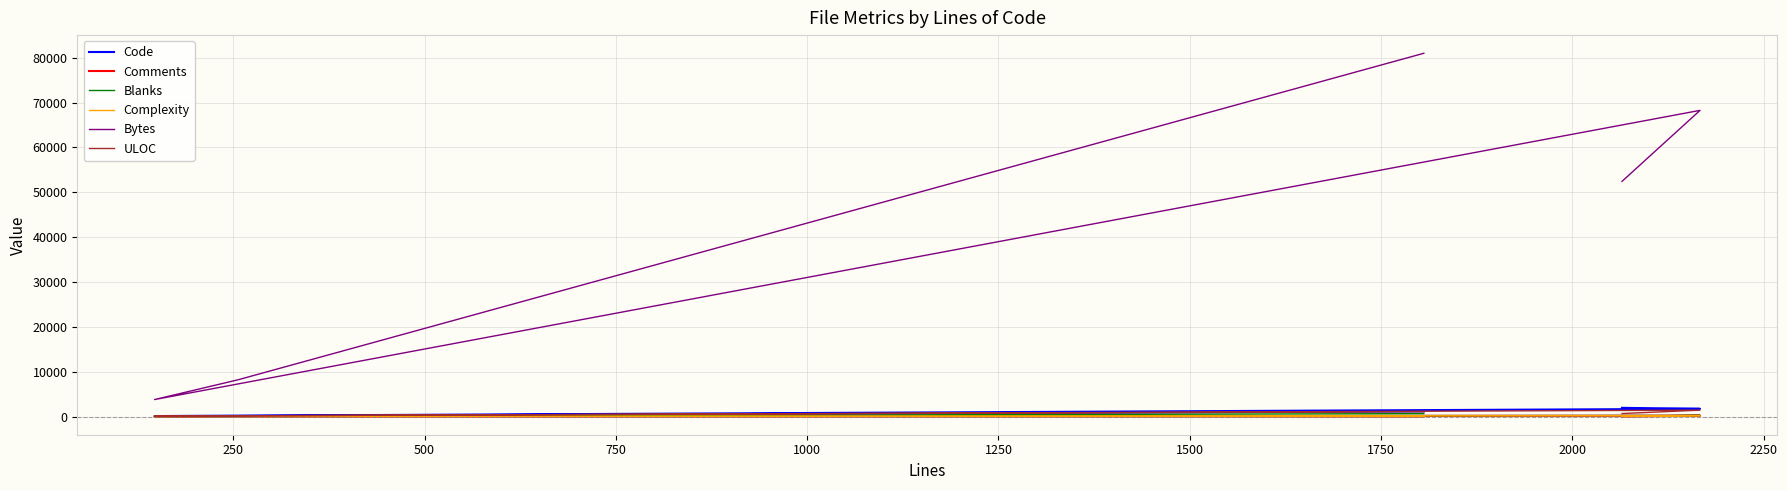

What are all the series names shown in the legend?

Code, Comments, Blanks, Complexity, Bytes, ULOC